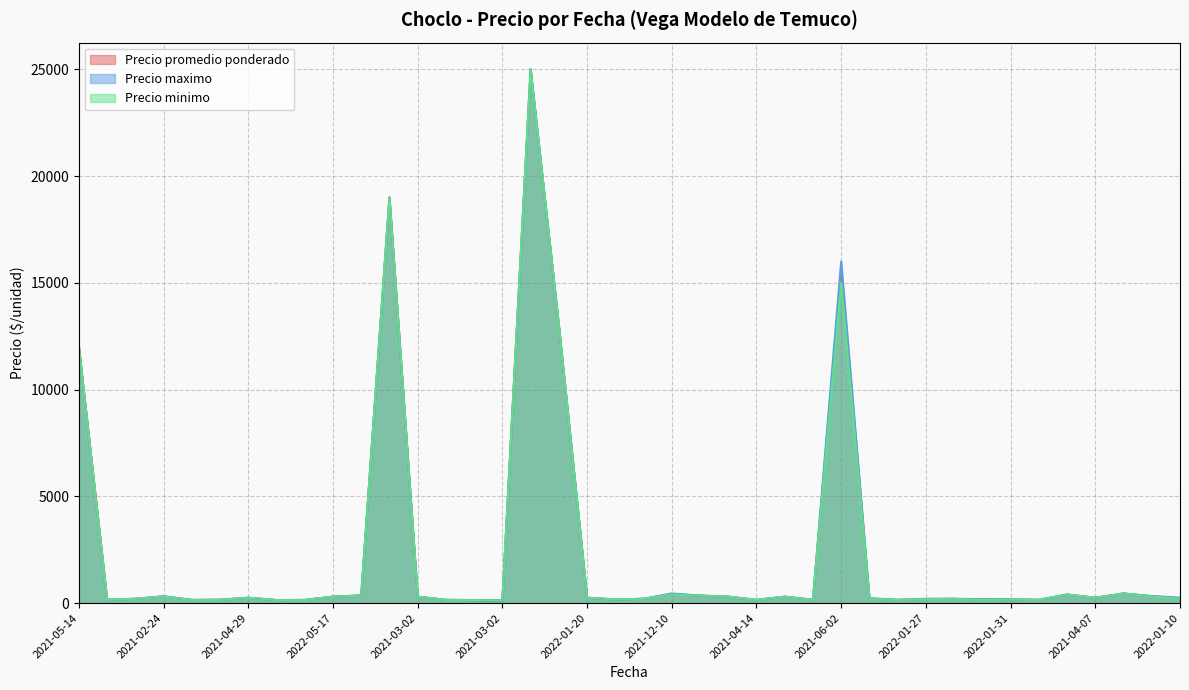

What is the sum of the Precio maximo values at 2020-11-30 and 2021-04-14?

510